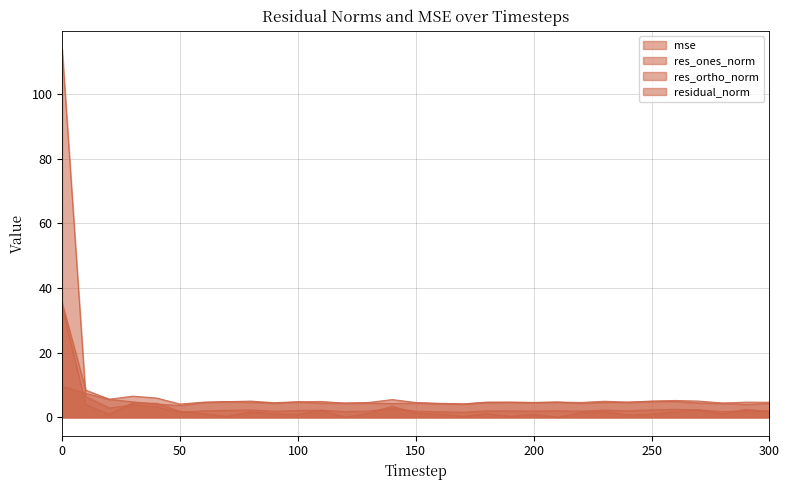

True or false: mse has a value of 0.6 at 150.

False